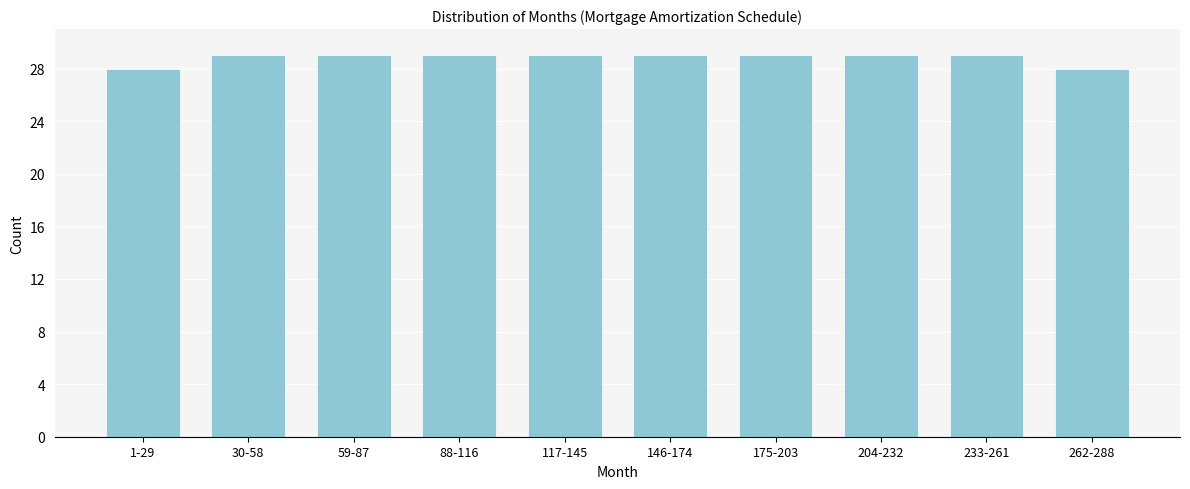

Reading left to right, list all the values displayed in this chart.

1-29=28	30-58=29	59-87=29	88-116=29	117-145=29	146-174=29	175-203=29	204-232=29	233-261=29	262-288=28